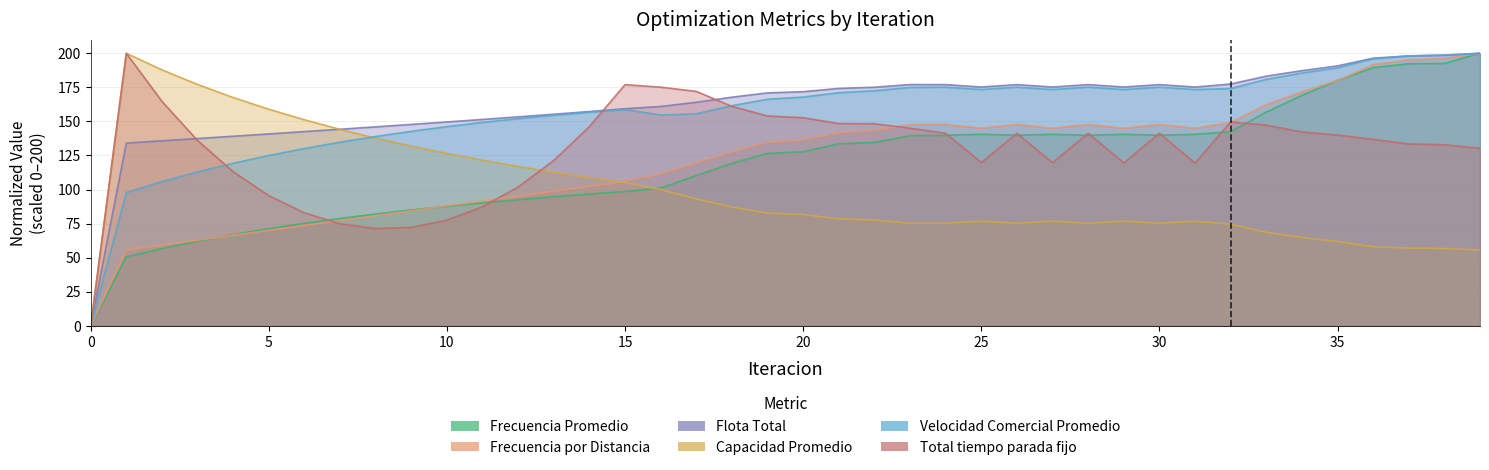

Which series has the largest total across all categories?

Flota Total